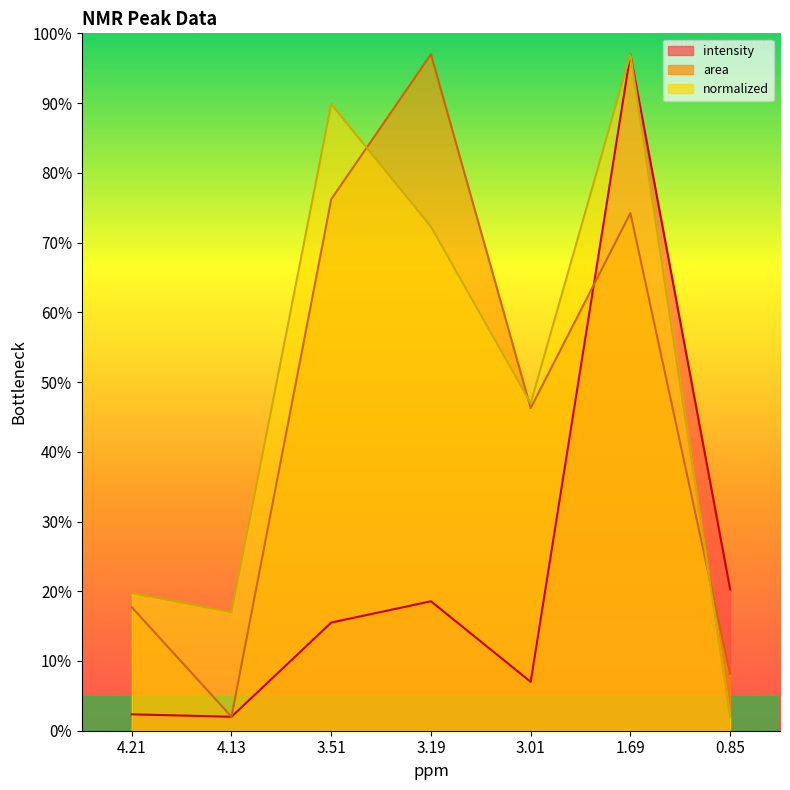

How many lines are shown in the chart?

3